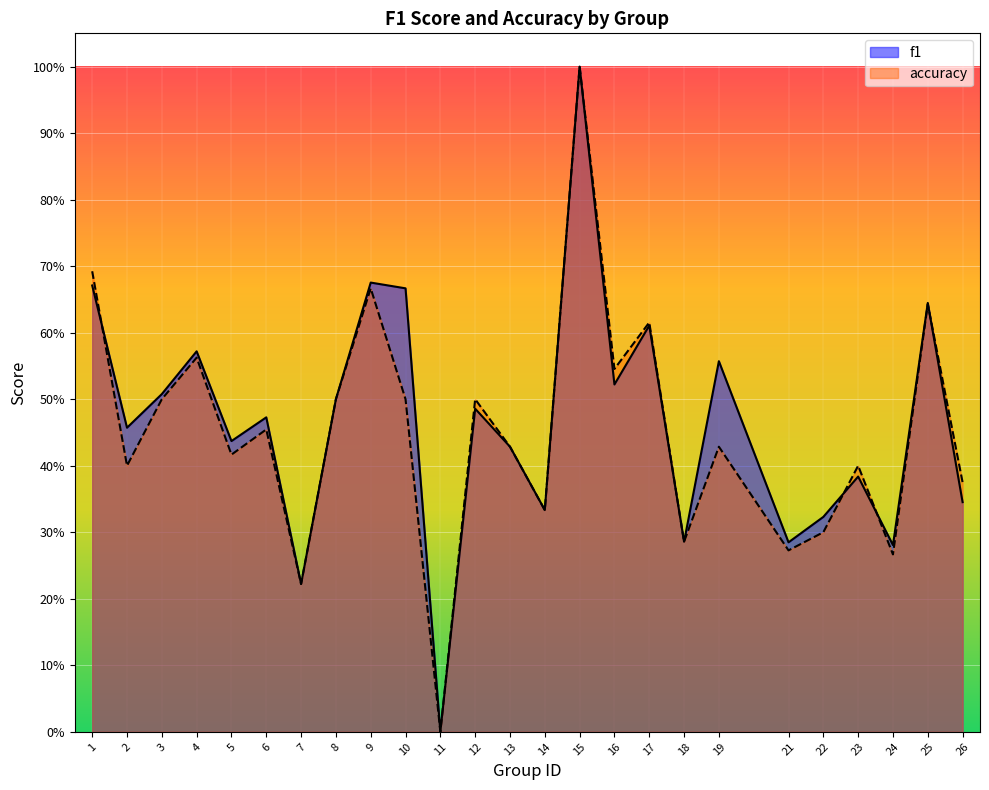

How many positive values does the accuracy series have?

24